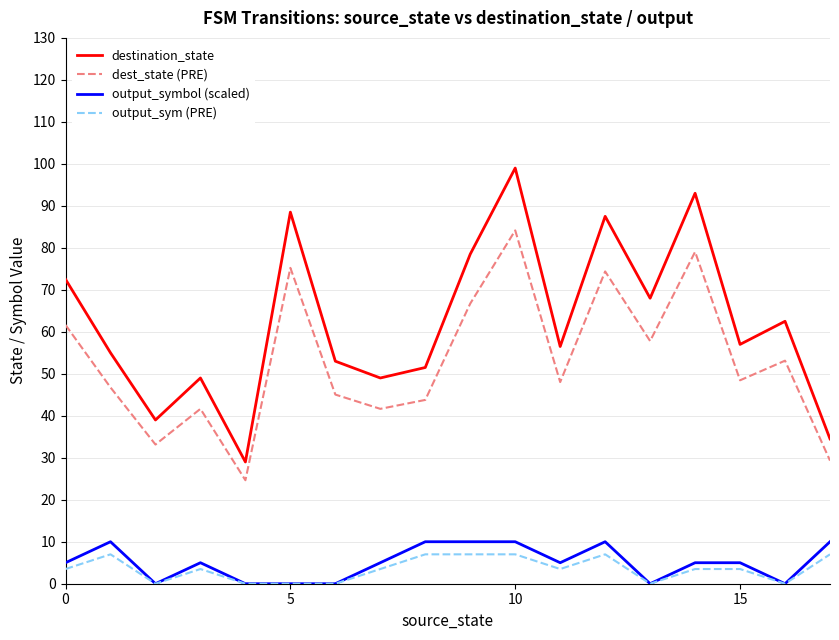

True or false: output_symbol (scaled) and destination_state intersect in this chart.

False